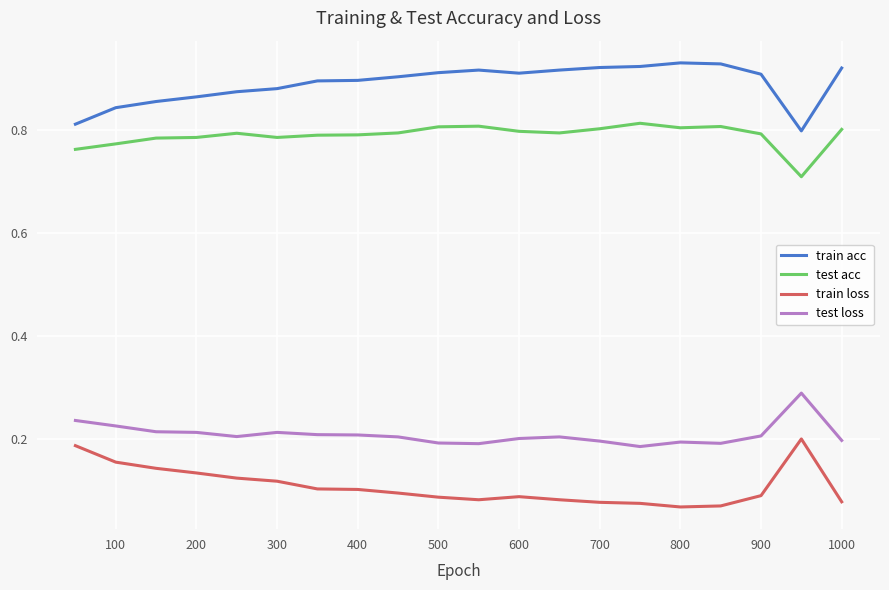

True or false: test loss and train acc cross at least once.

False